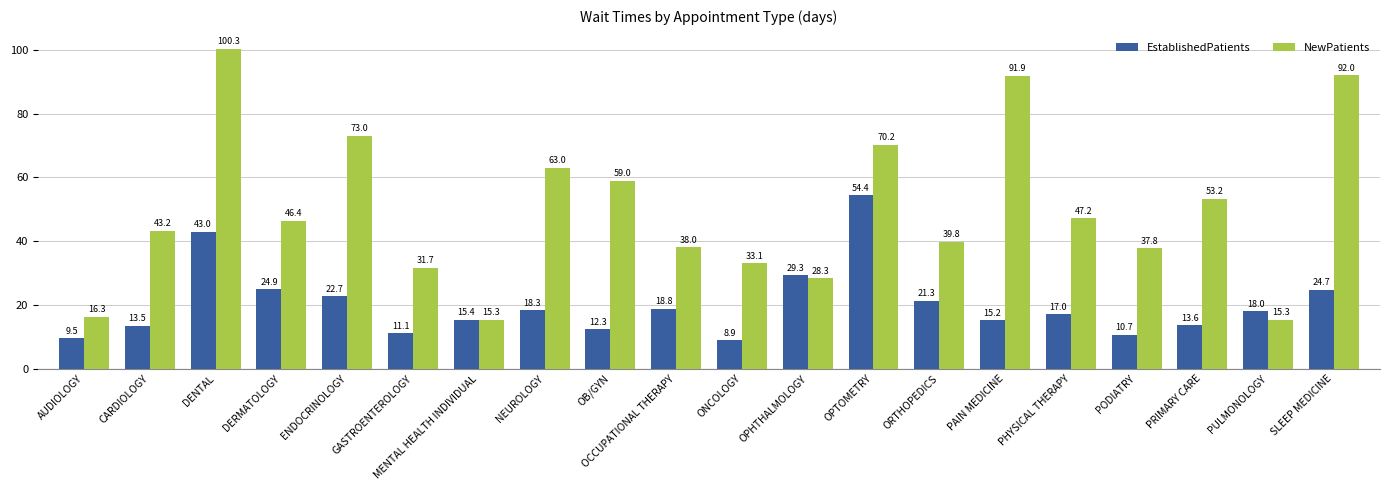

Does the chart contain any negative values?

No